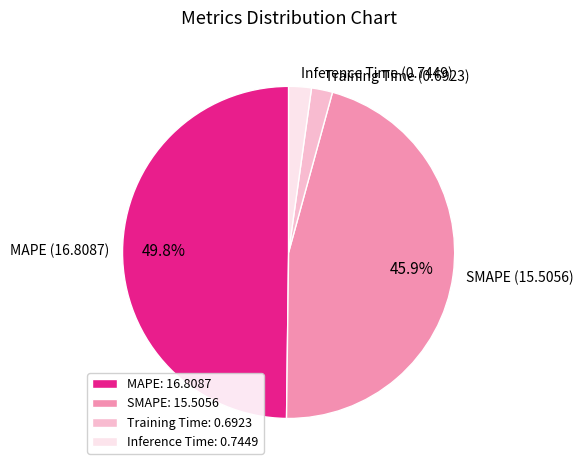

How many slices are in this pie chart?

4